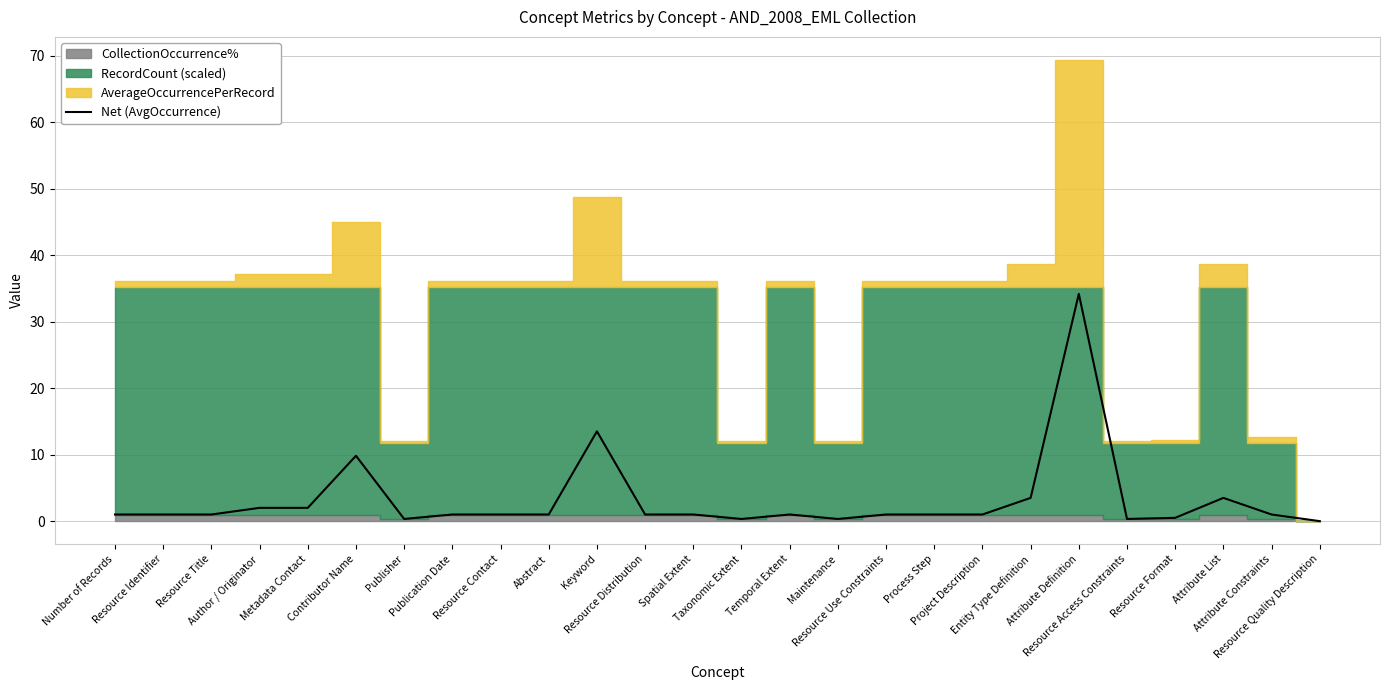

Approximately how many times larger is the value at Spatial Extent compared to Process Step?

1.0